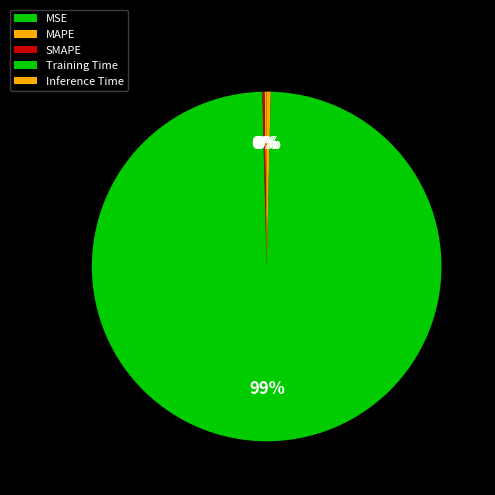

How much of the chart is everything except MSE?

100.0%